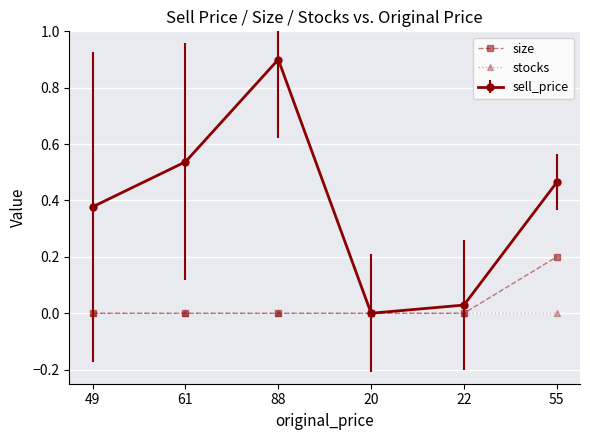

What is the total value across all series at 55?

0.7